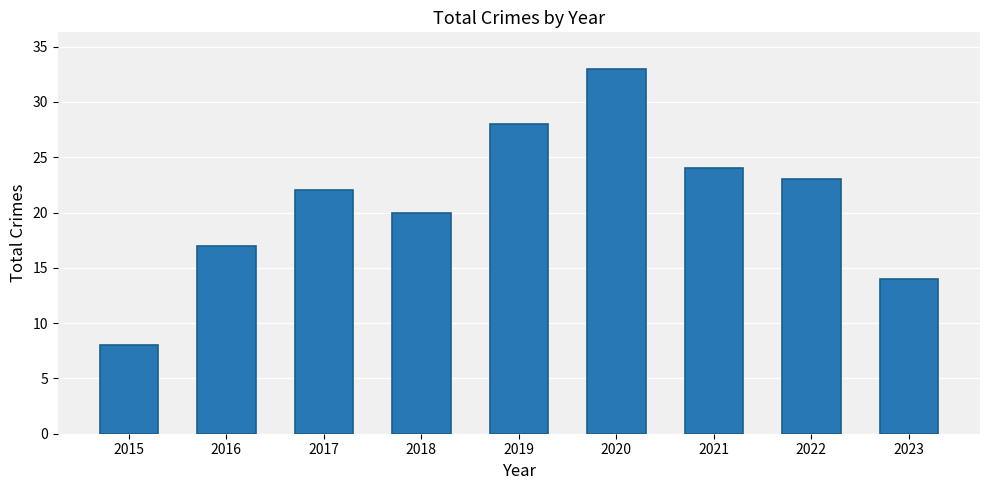

What is the value of the 2nd bar from the left?

17